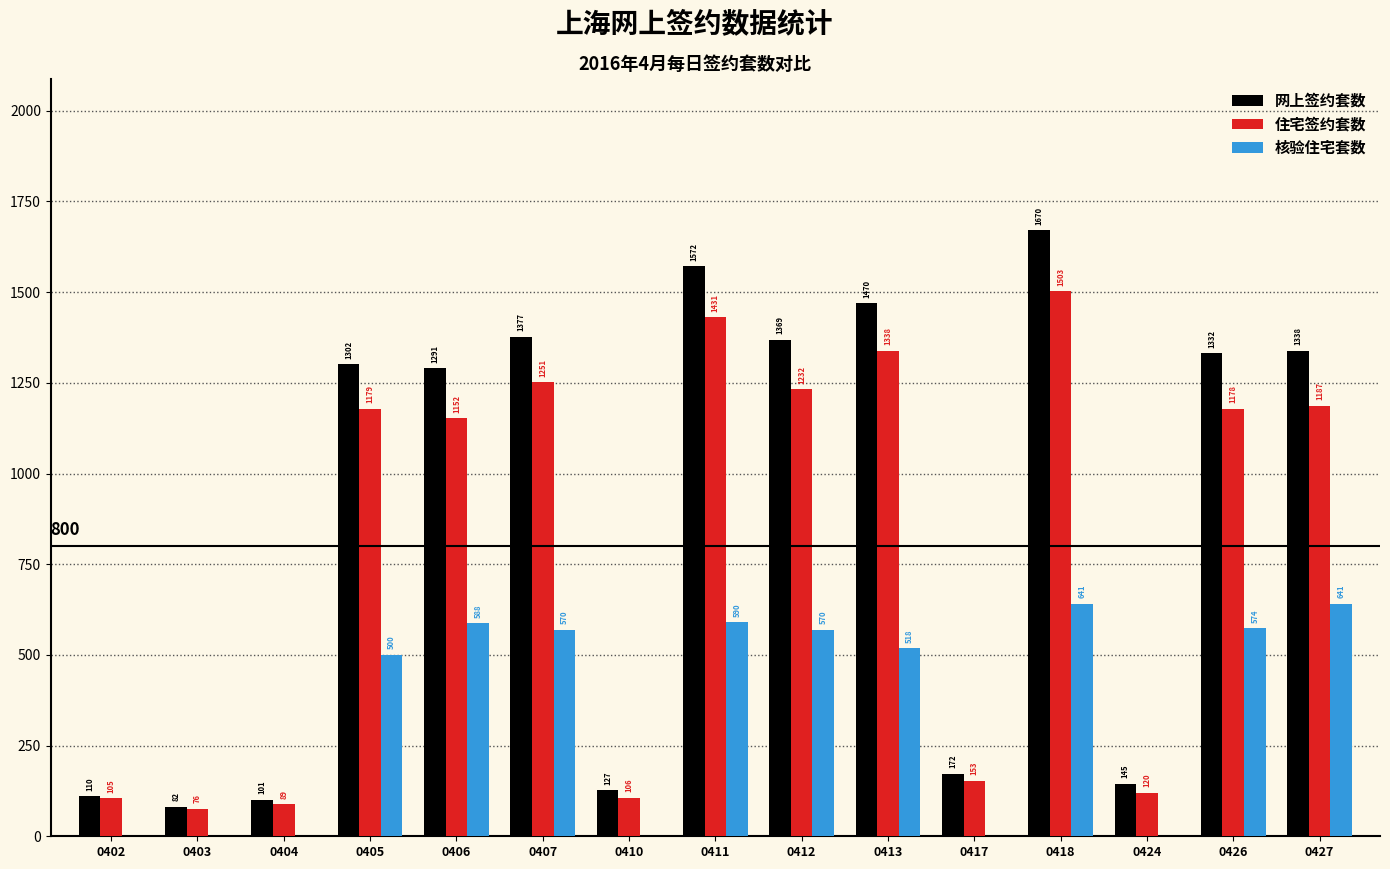

Which series has the largest total across all categories?

网上签约套数